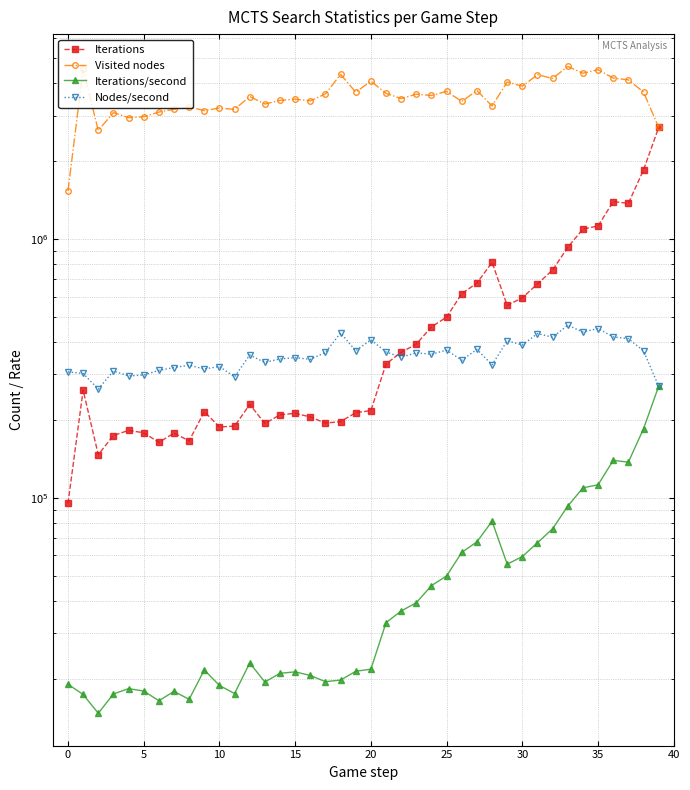

The value of Iterations/second at 27 is 67671.7. True or false?

True